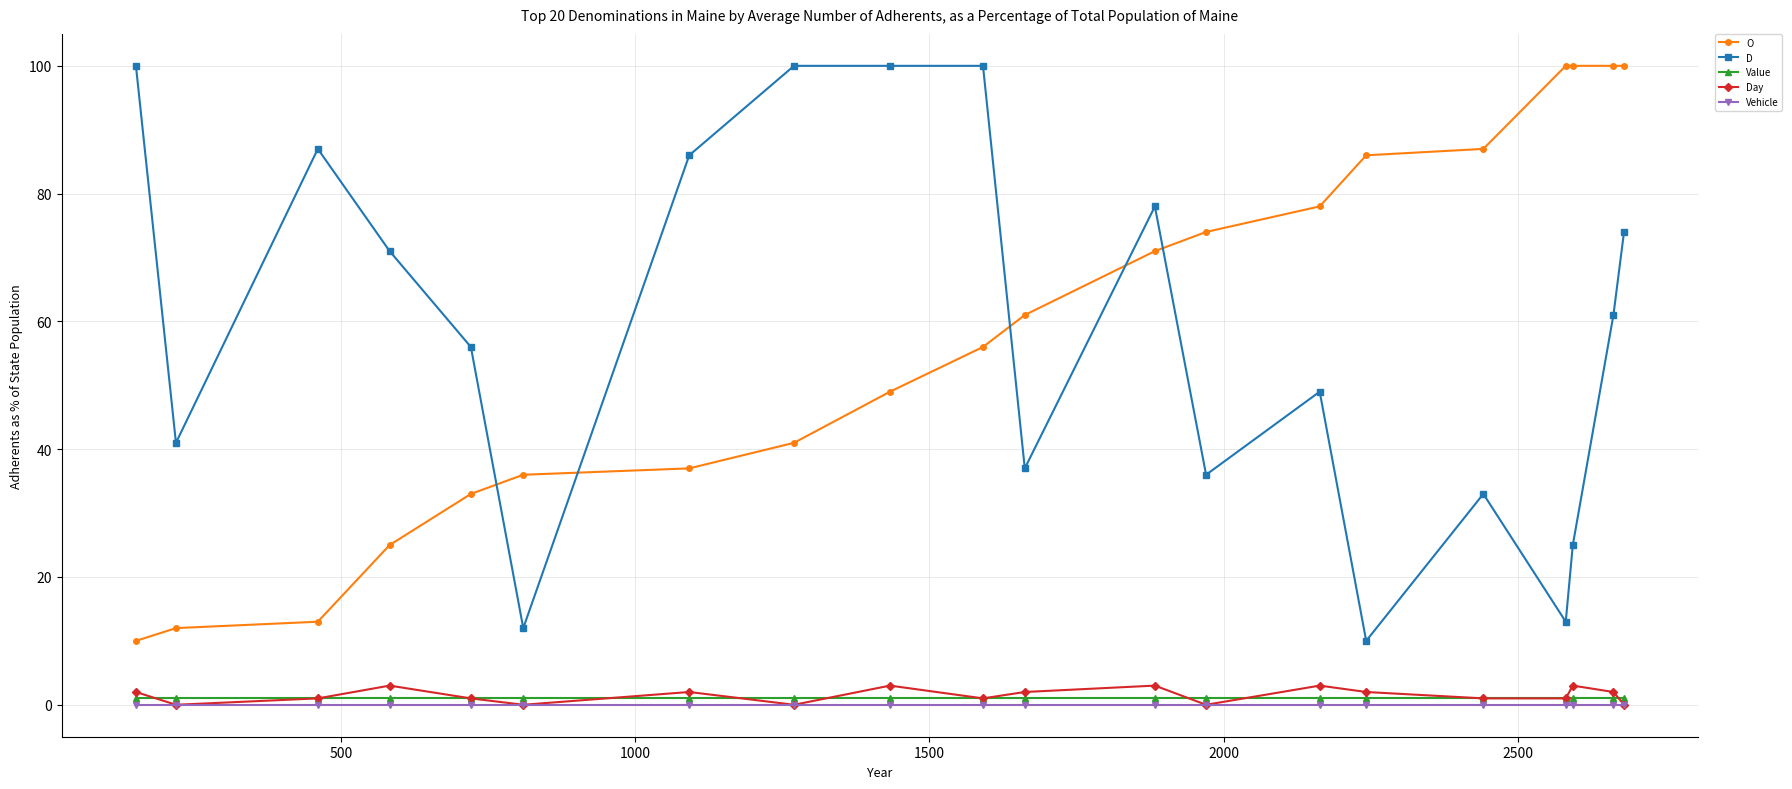

True or false: D and Day intersect in this chart.

False